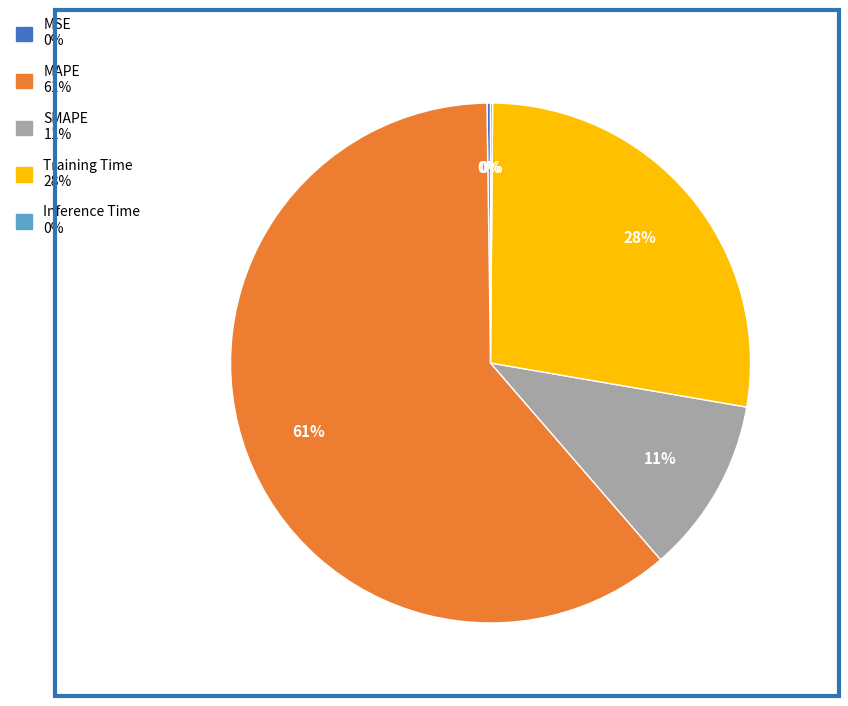

To the nearest percent, what is the average slice percentage?

20%